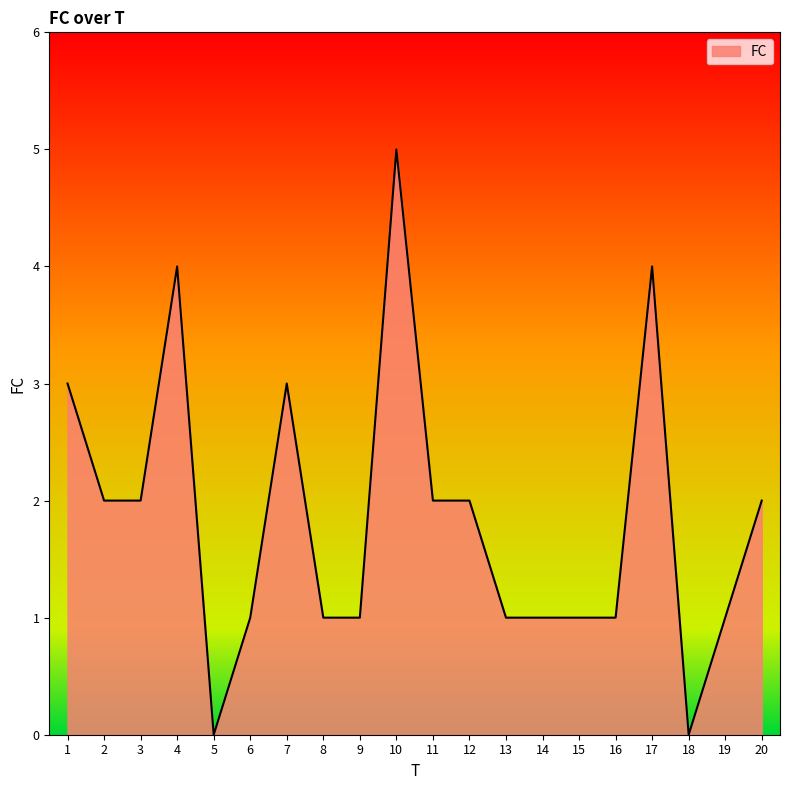

Does the chart display data point markers on the line(s)?

No